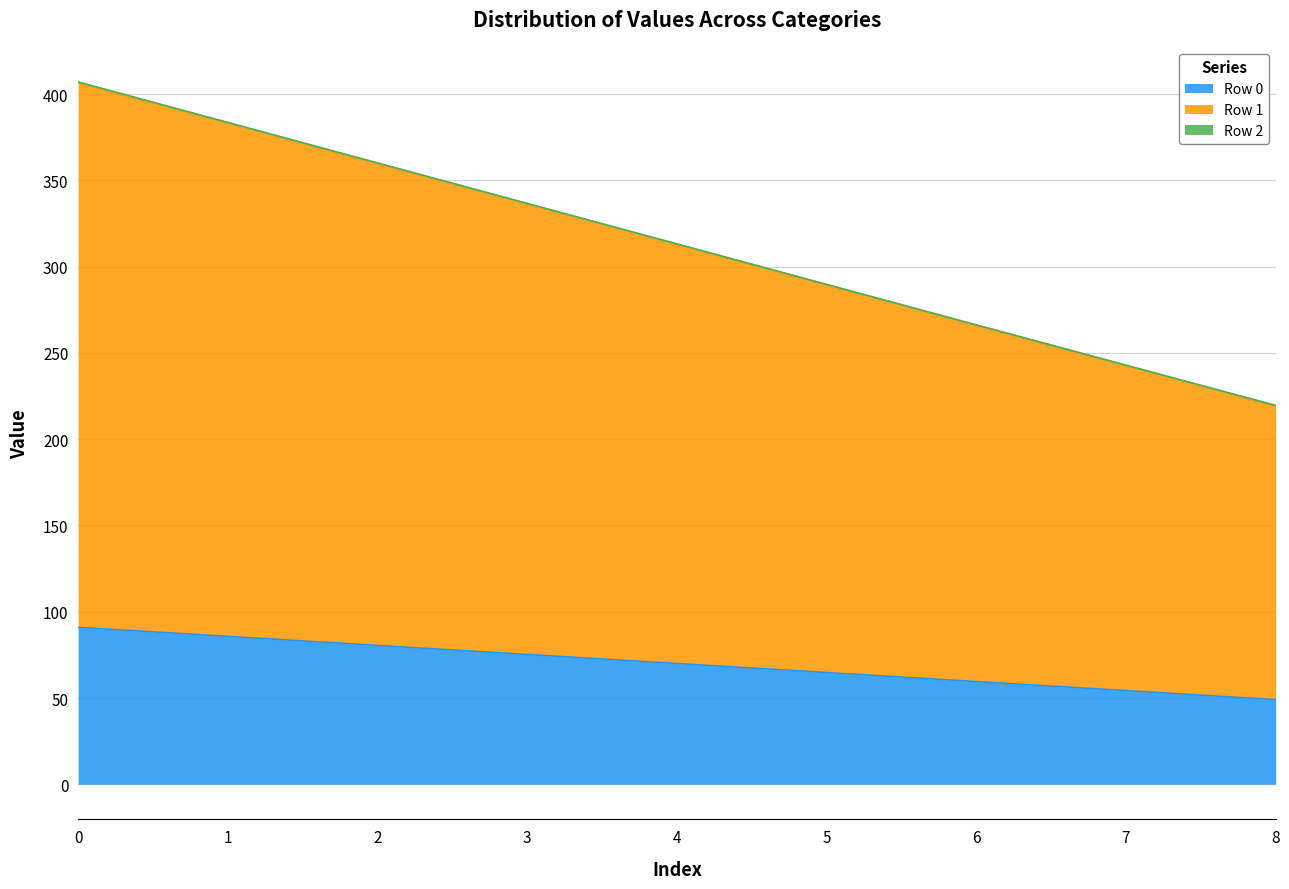

True or false: Row 0 and Row 1 cross at least once.

False